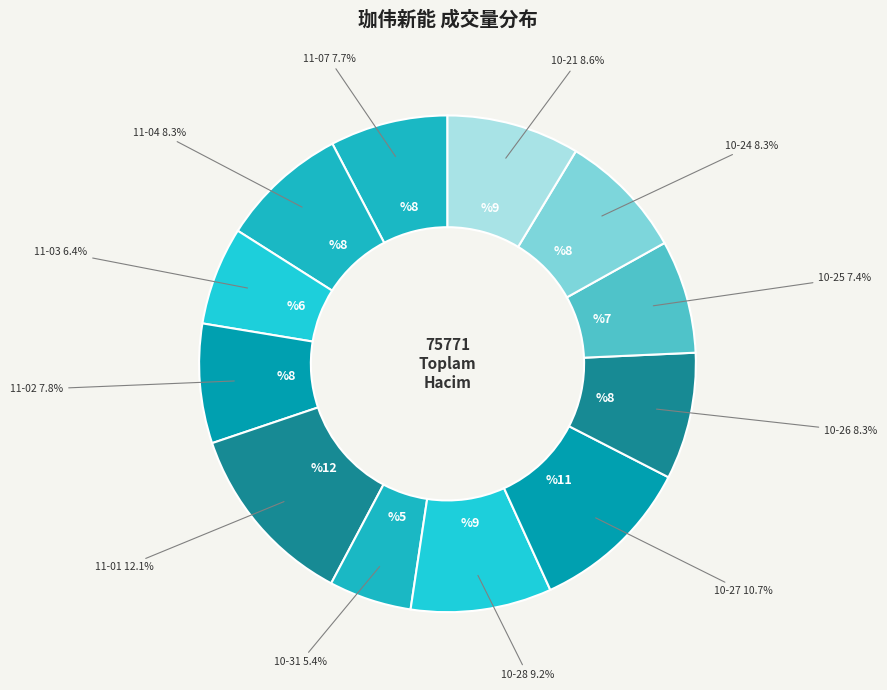

Which category has the smallest portion of the pie?

2022-10-31